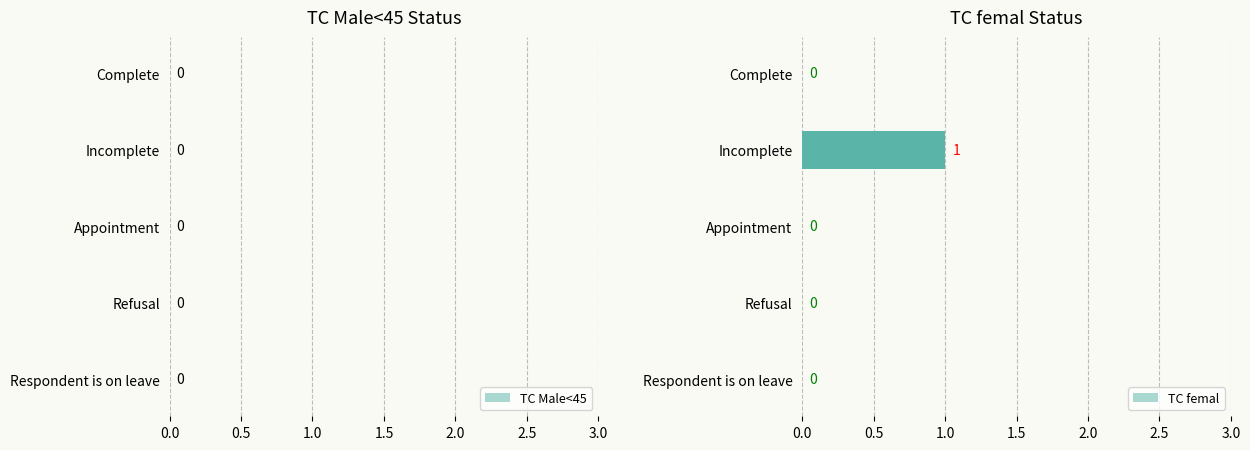

What is the difference between the maximum and second lowest values in the TC femal series?

1